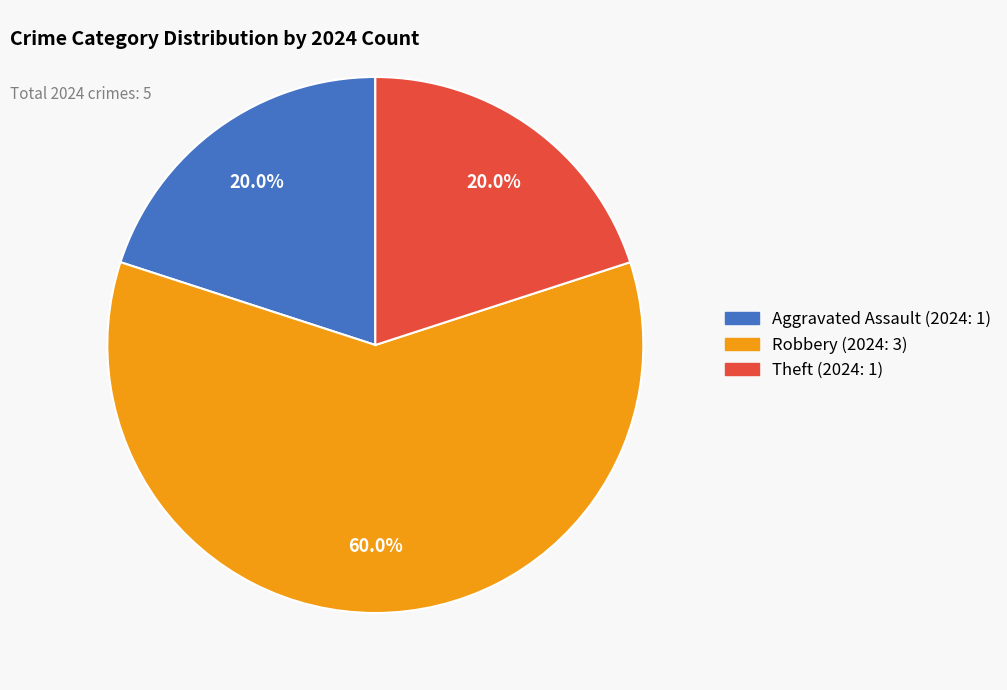

Does any single category account for the majority?

Yes